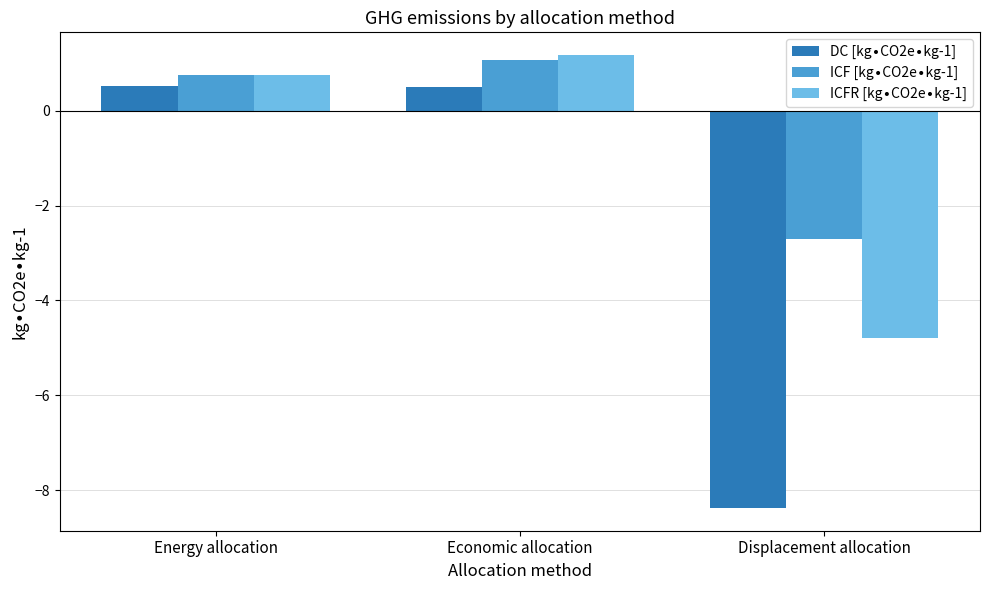

What is the difference between the highest and lowest values at Energy allocation?

0.2